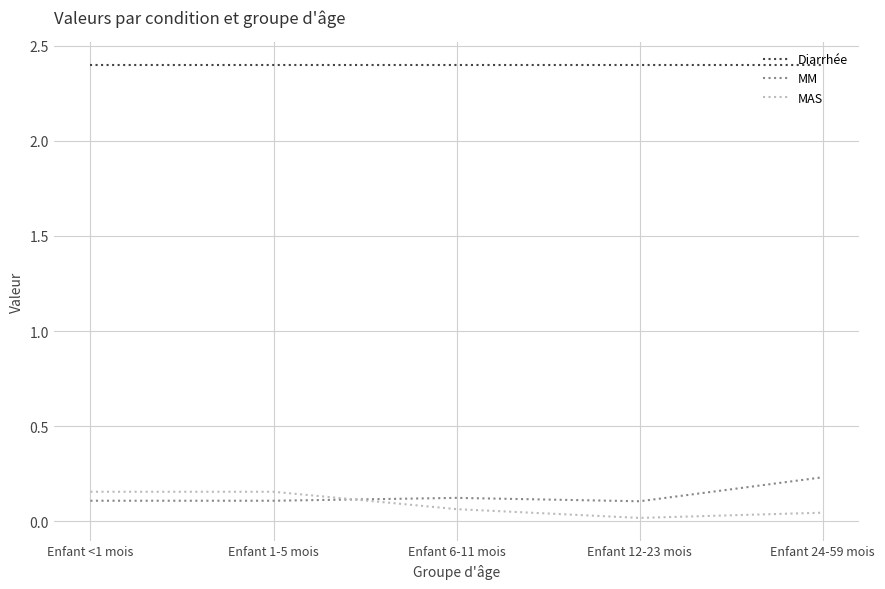

What is the difference between the highest and lowest values at Enfant 1-5 mois?

2.3